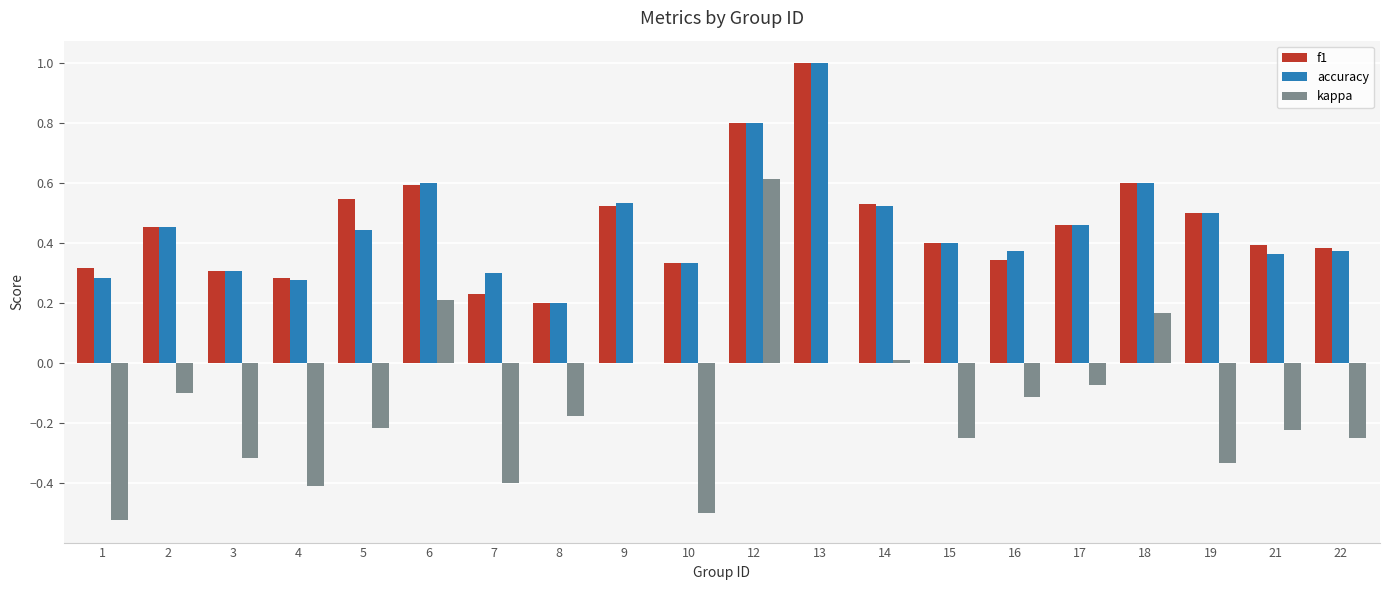

Are the bars grouped side by side (vs. stacked)?

Yes